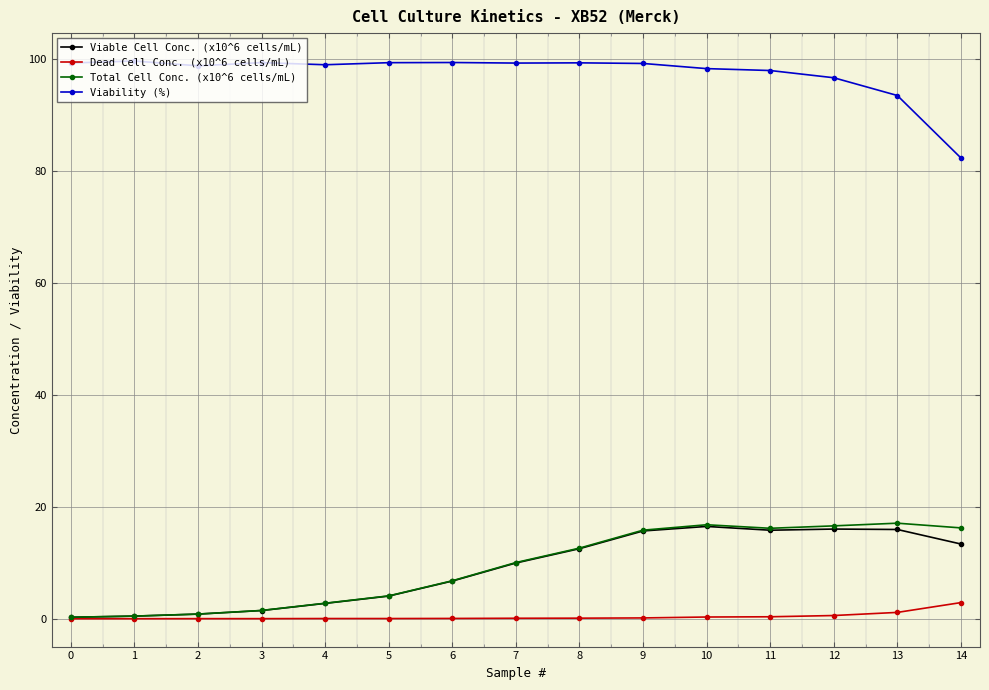

How many lines are shown in the chart?

4